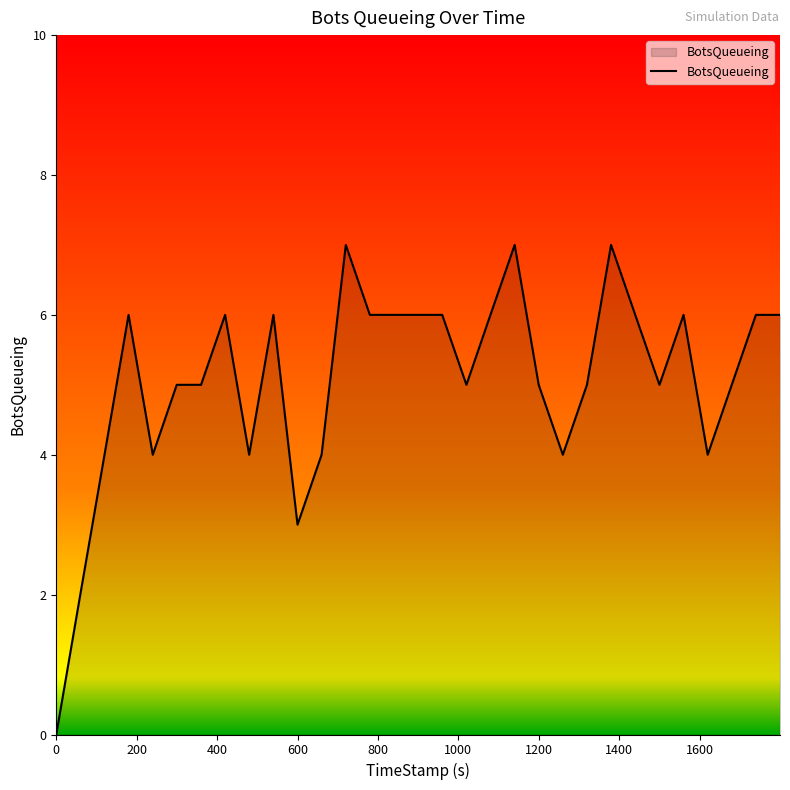

What is the maximum value shown in the chart?

7